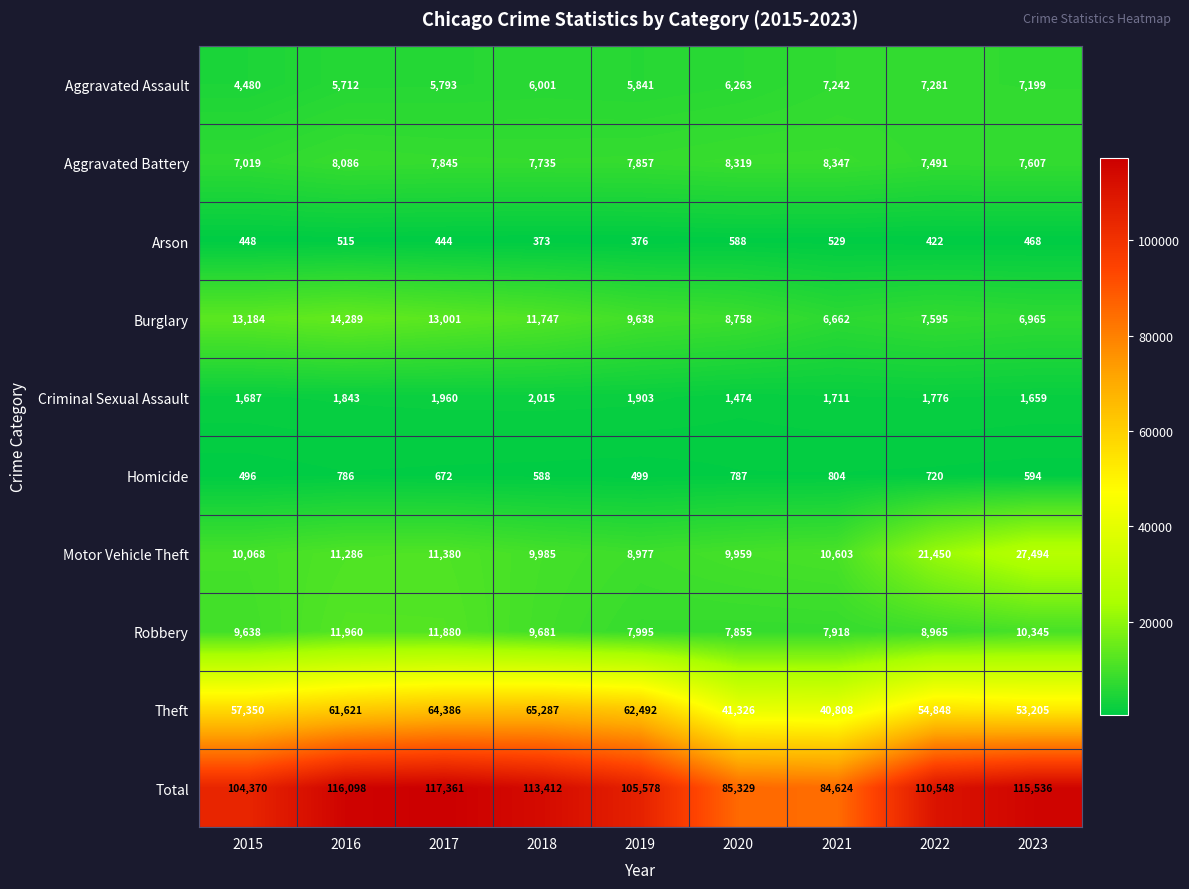

What is the smallest value displayed?

373